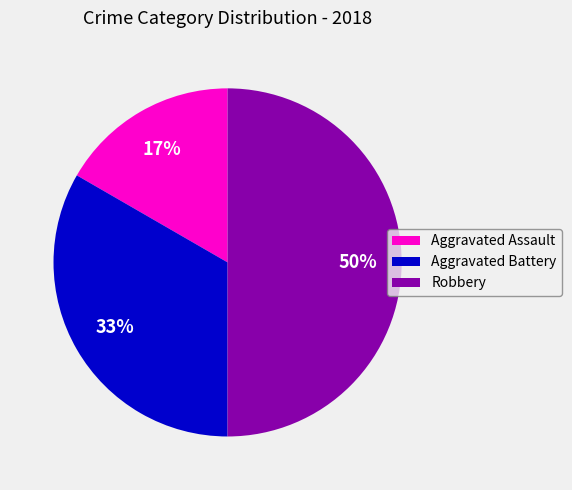

What is the ratio of the value at Aggravated Battery to the value at Robbery?

0.7